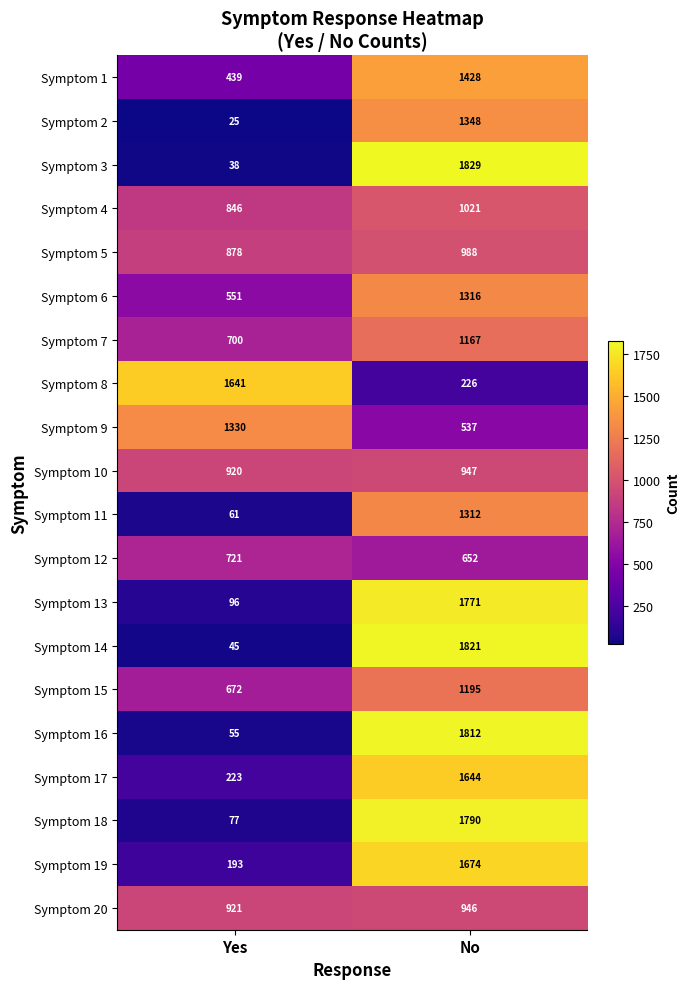

What is the sum of all Symptom 18 values?

1867